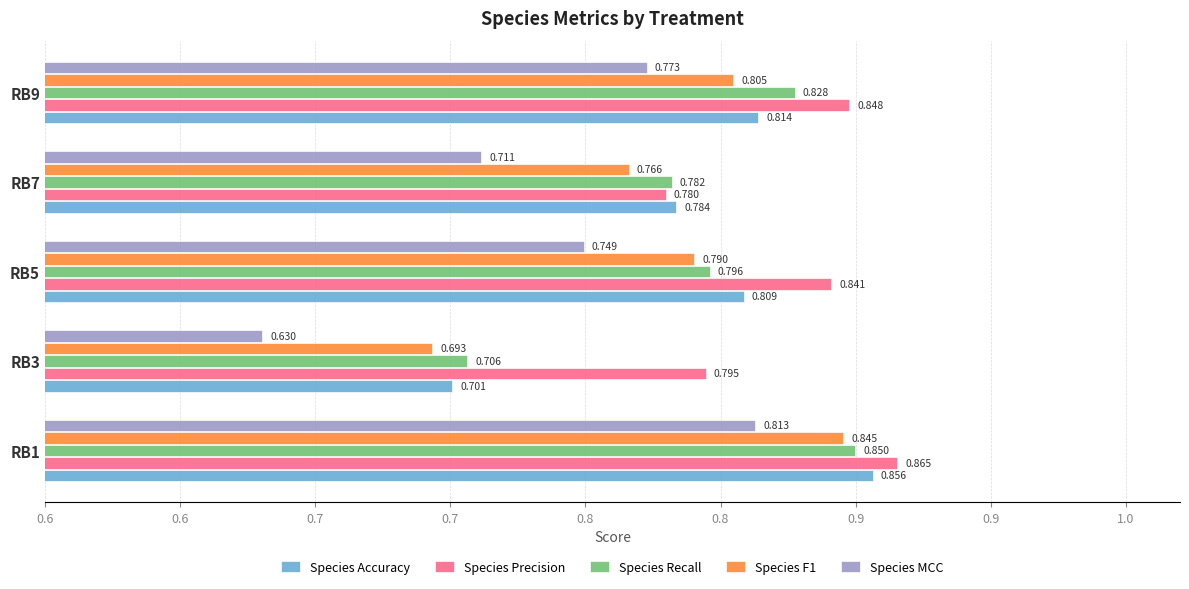

What is the difference between the maximum and minimum values in the Species Precision series?

0.1